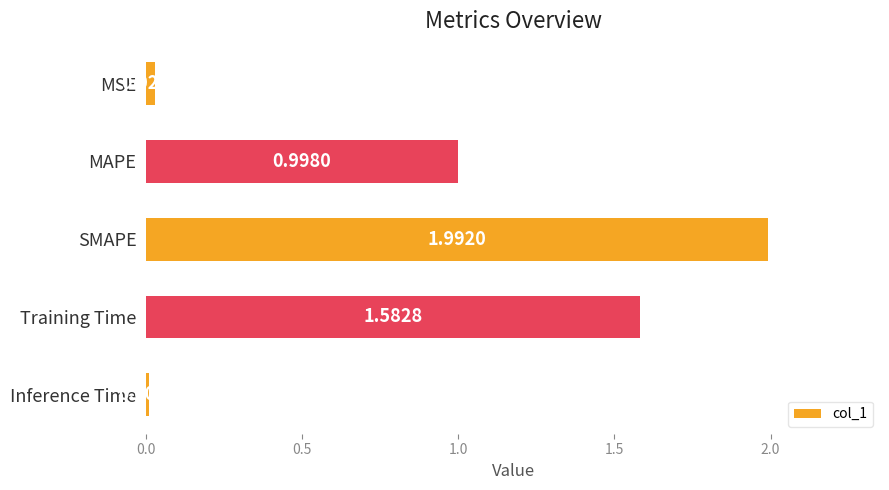

Which label corresponds to the smallest value in the chart?

Inference Time